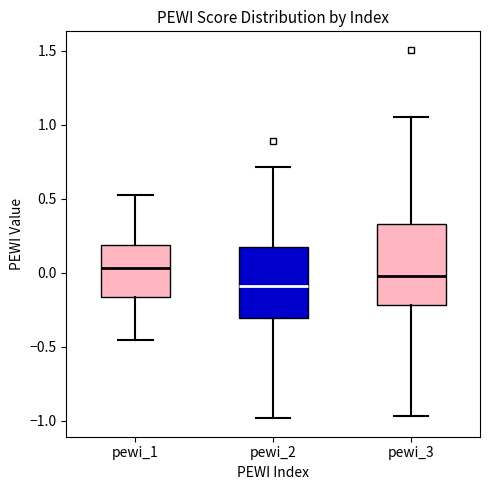

Which box has the lowest median line?

pewi_2